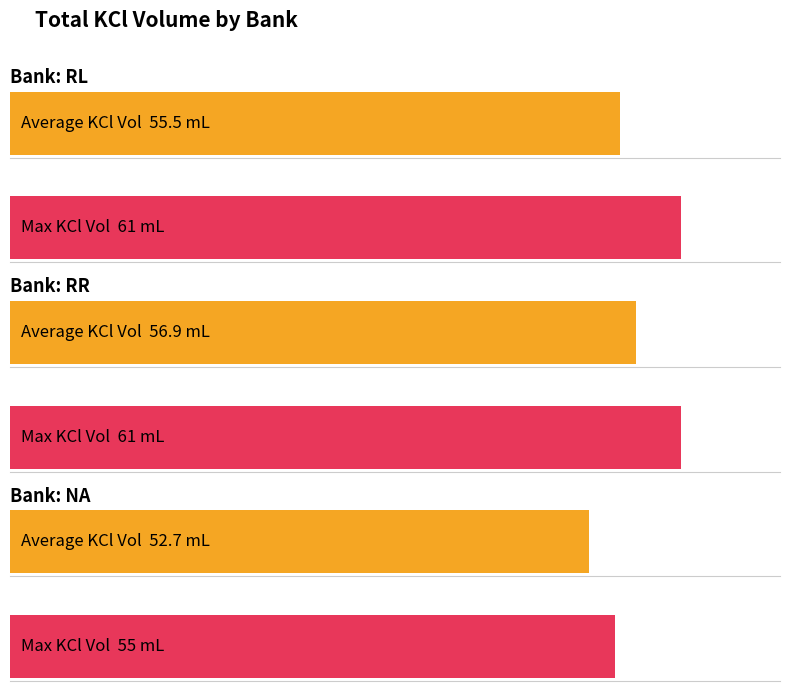

How many categories are shown in the chart?

3